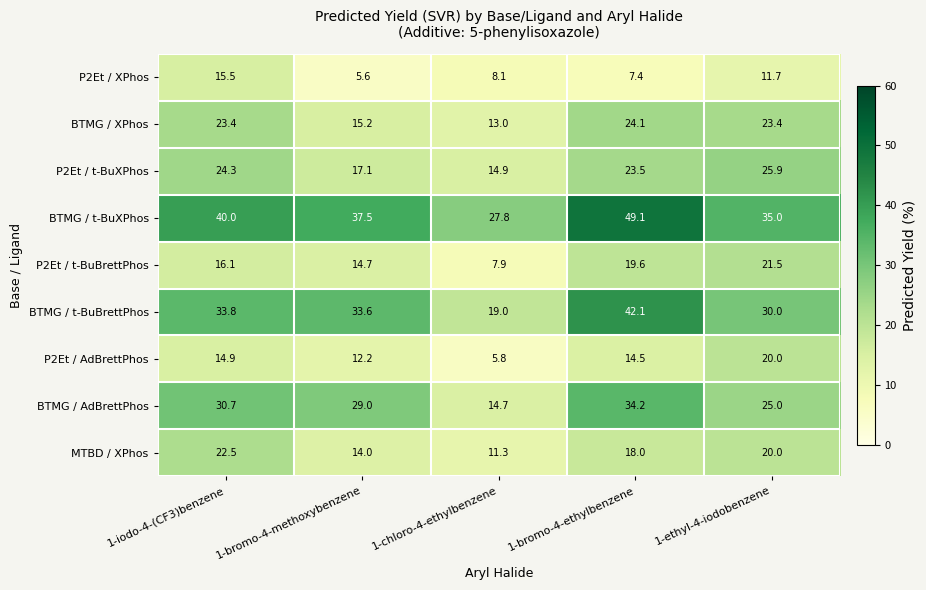

Read the BTMG / t-BuBrettPhos value at 1-bromo-4-methoxybenzene.

33.6